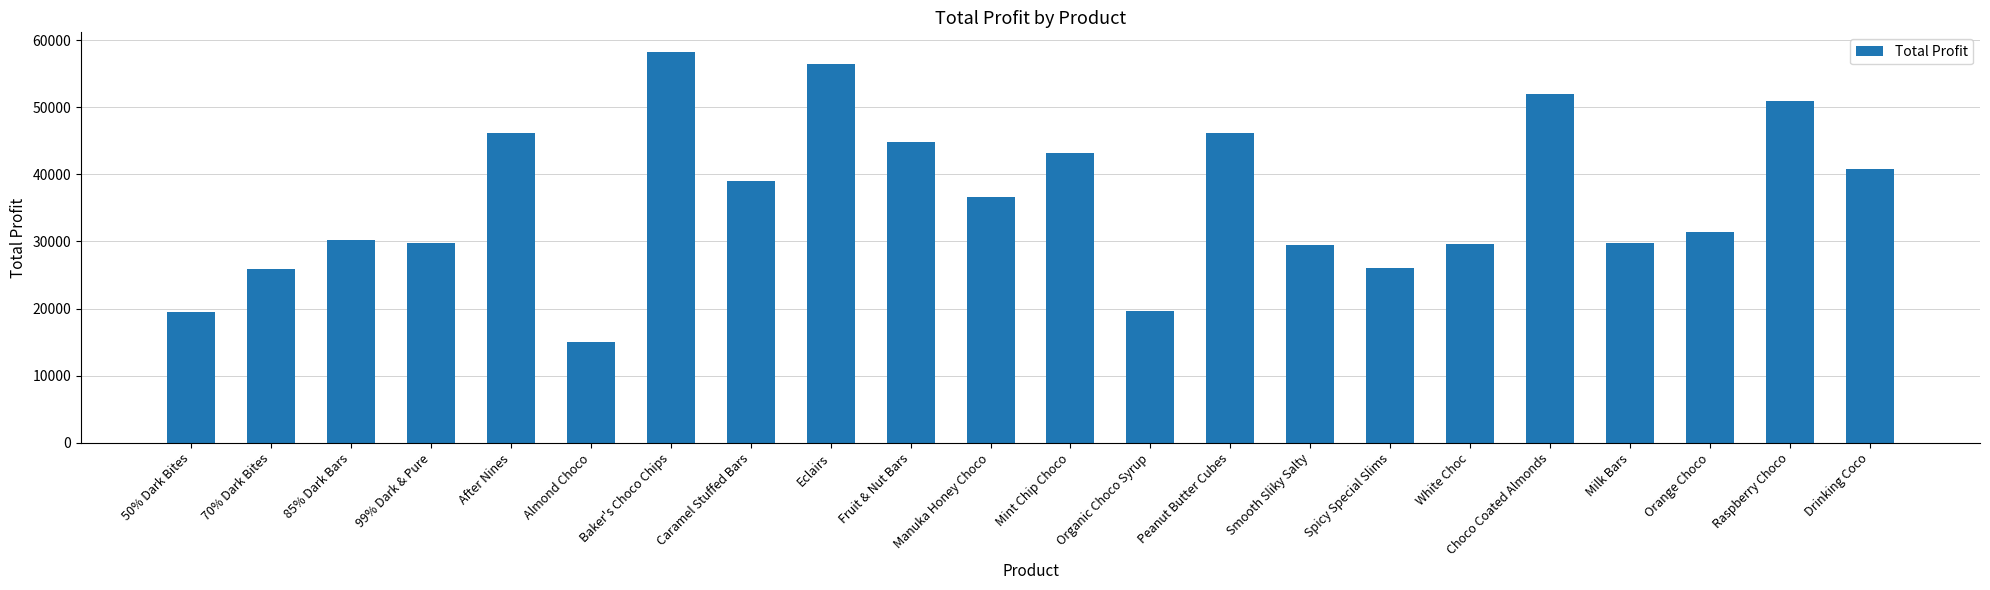

What is the change in value from 99% Dark & Pure to Smooth Sliky Salty?

-281.7